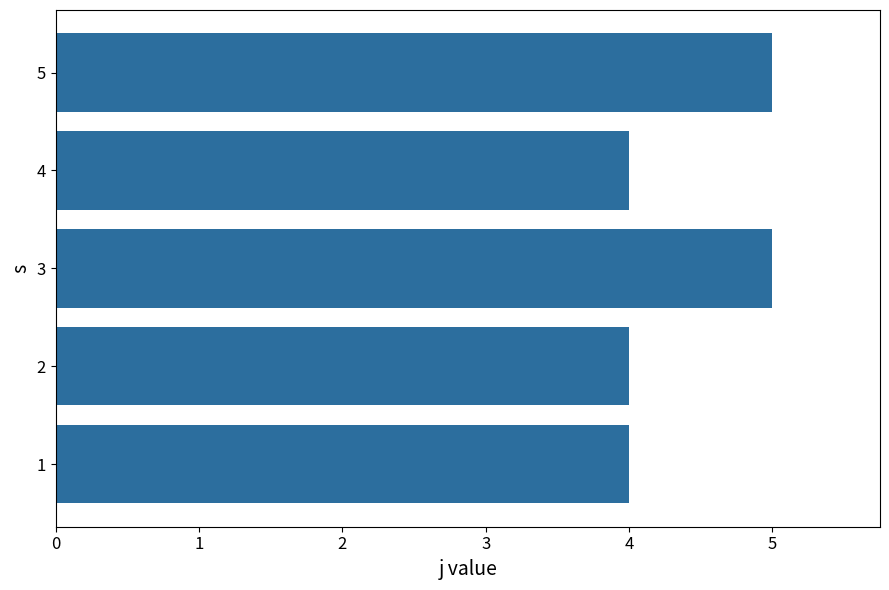

What is the change in value from 4 to 5?

+1